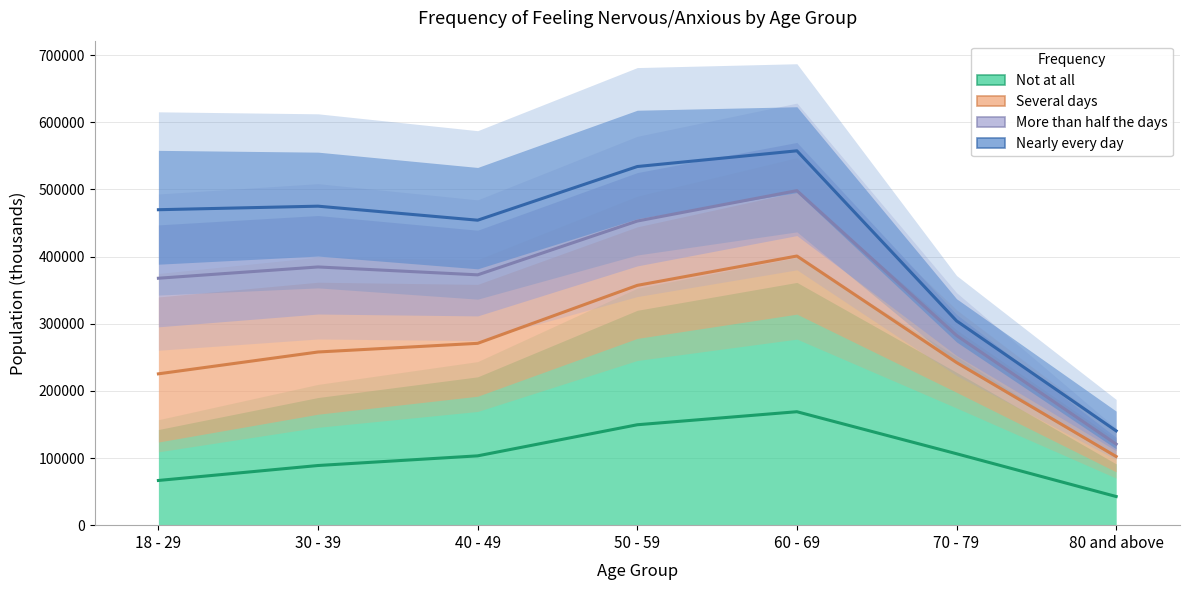

Is the value of Nearly every day at 40 - 49 greater than the value of More than half the days at 18 - 29?

Yes